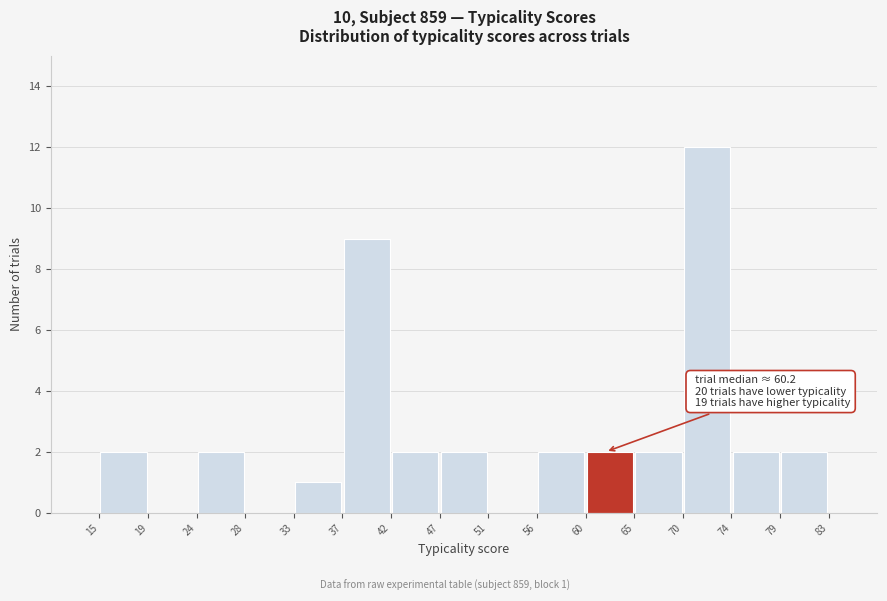

Which range on the x-axis has the tallest bar?

70 to 74